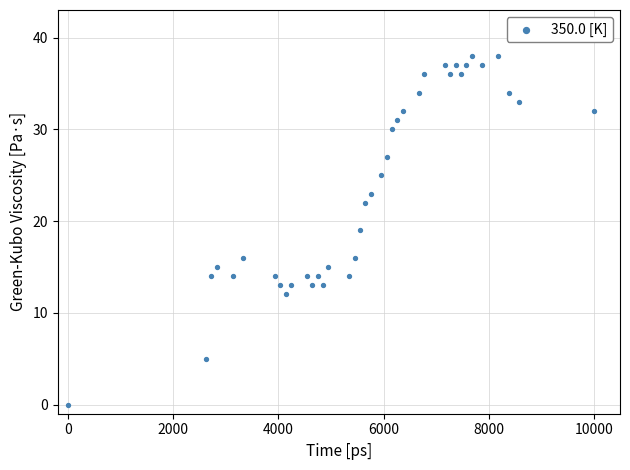

What is the range of Y values (max minus min)?

38